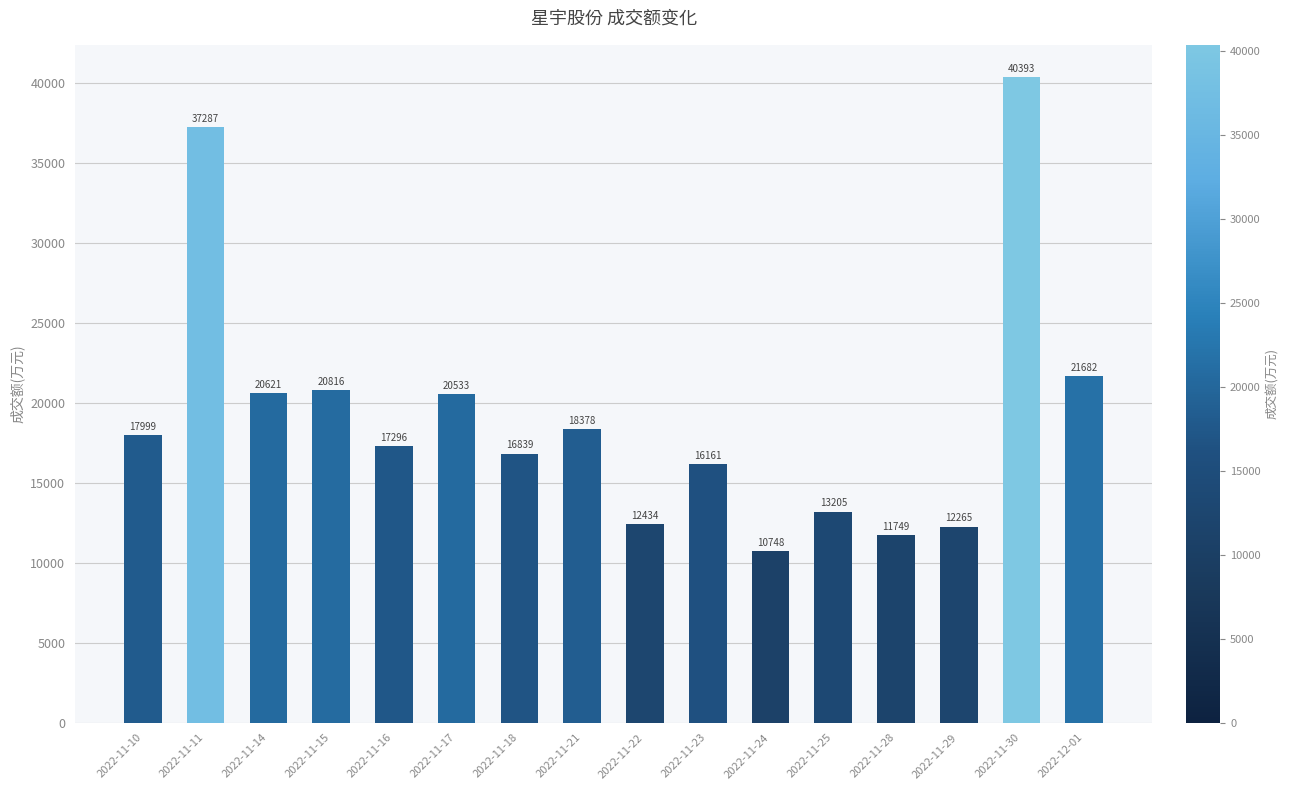

At which category does the chart reach its minimum across all series?

2022-11-24